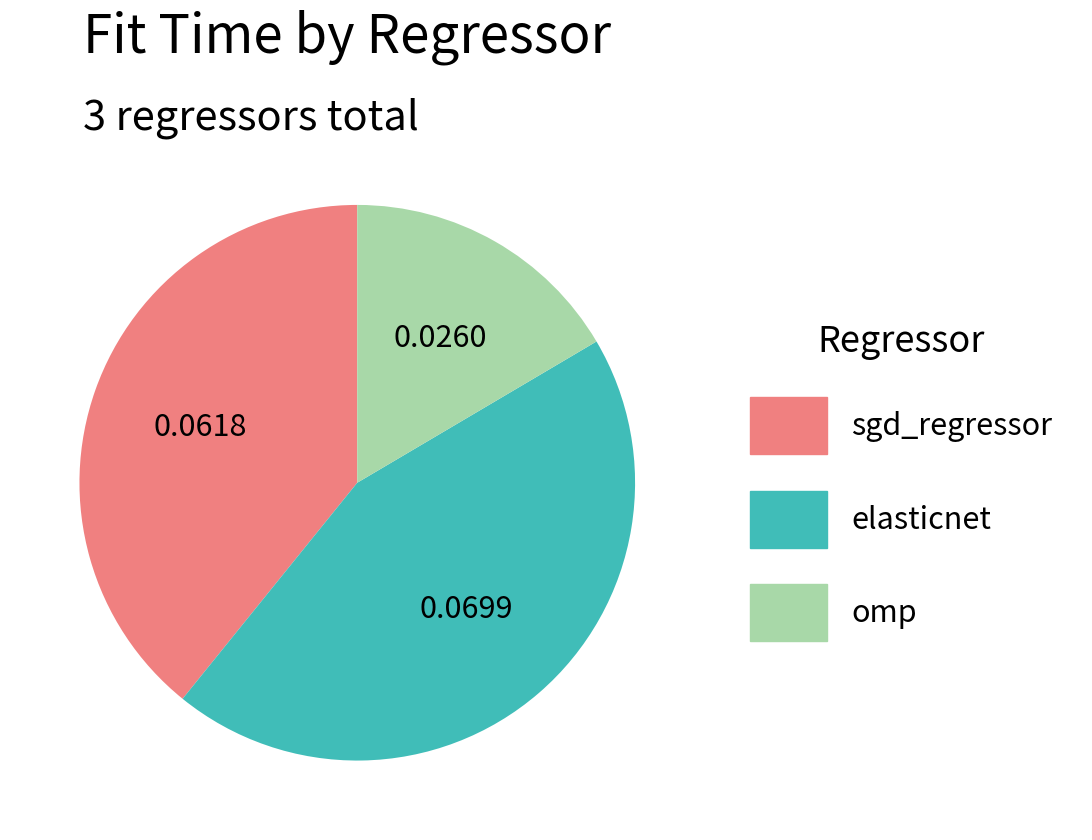

Is the sum of sgd_regressor and elasticnet greater than half?

Yes